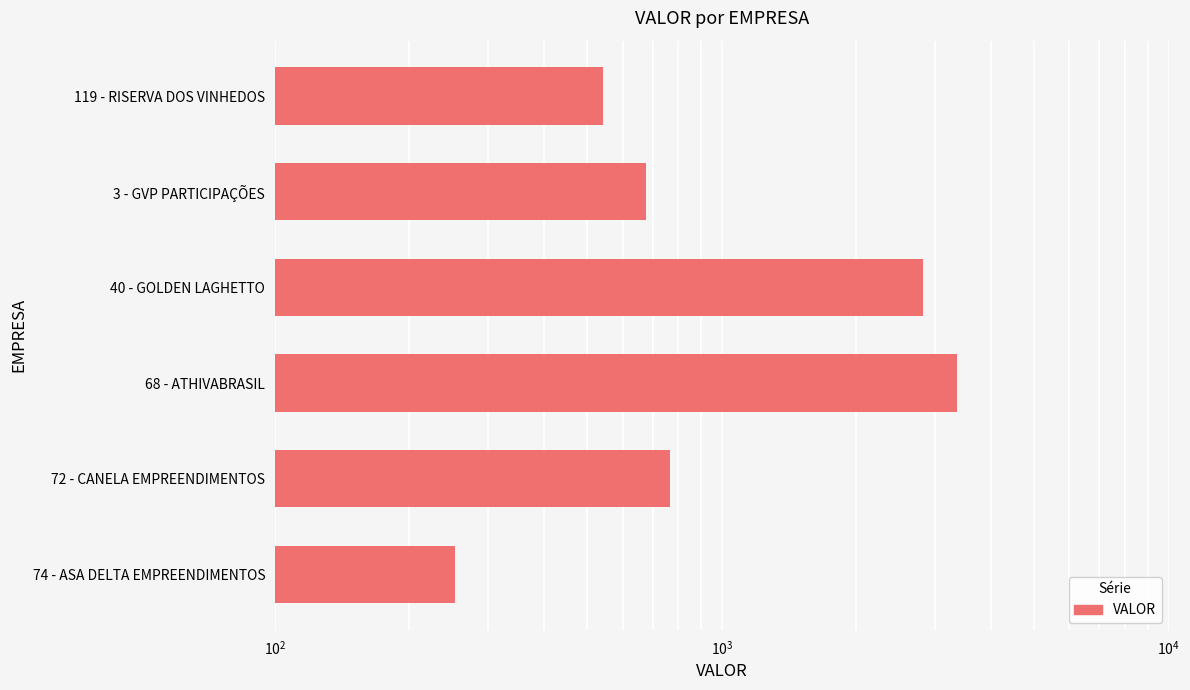

What is the average value?

1403.4